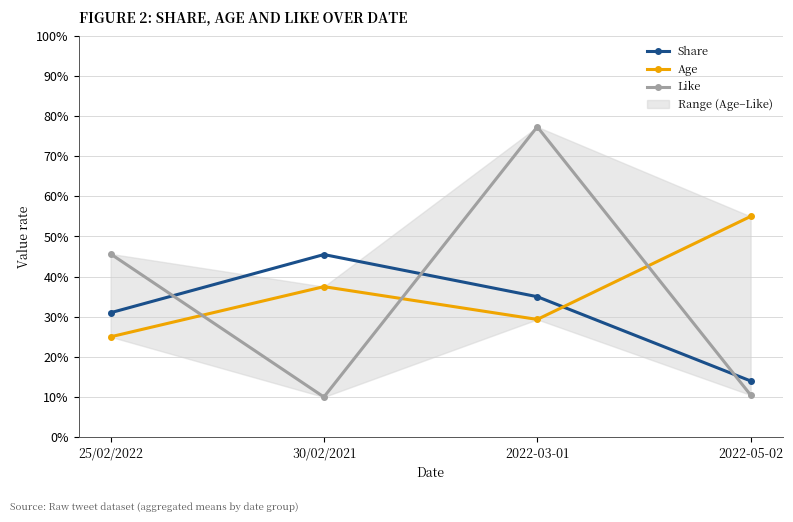

What is the label of the 2nd point from the right?

2022-03-01